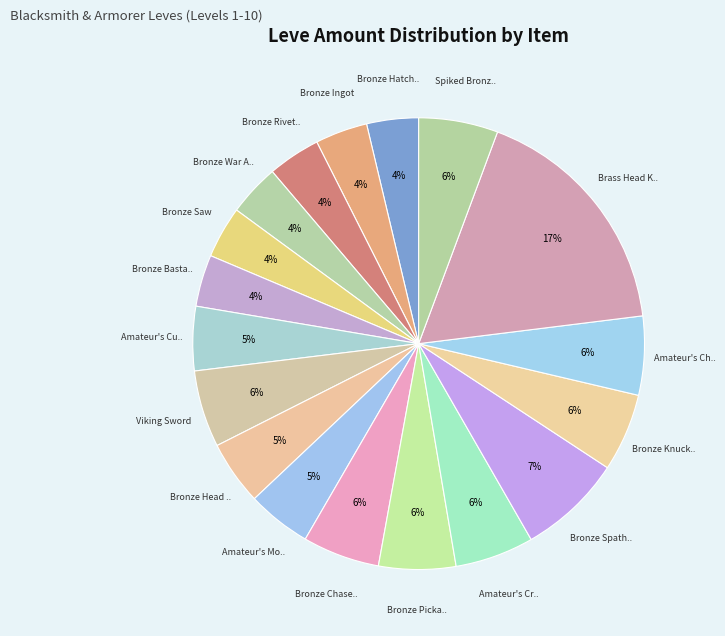

Count the number of slices in the pie.

18